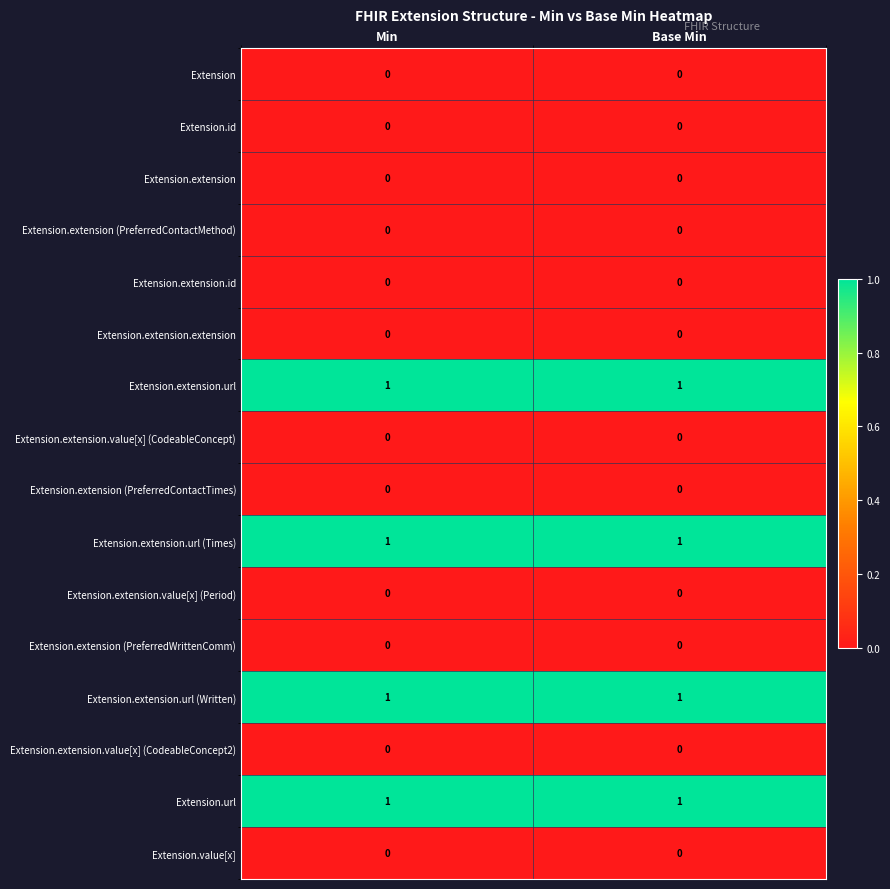

The Extension.url series shows 1 at Min. True or false?

True